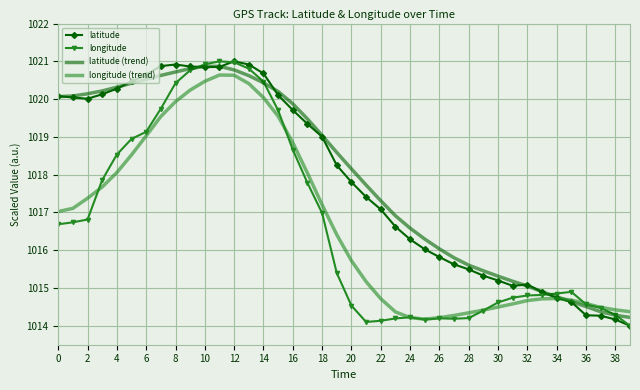

True or false: longitude (trend) and longitude cross at least once.

True